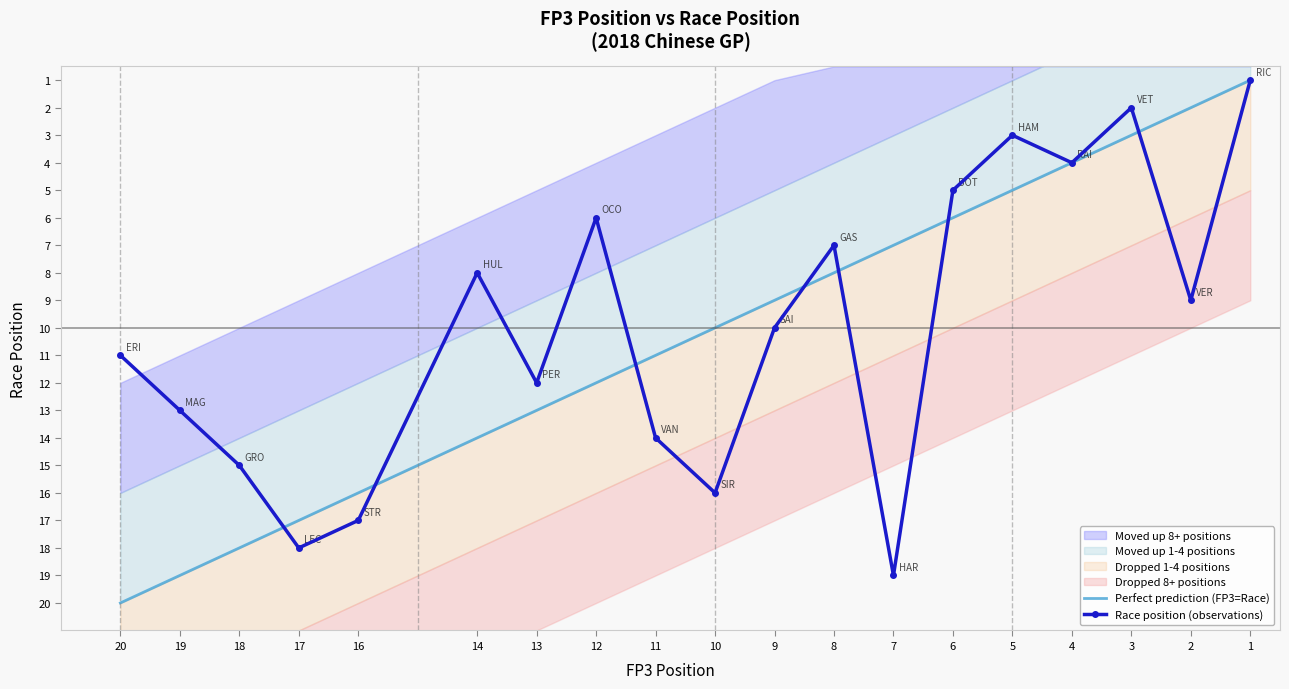

What is the sum of the Perfect prediction (FP3=Race) values at 10 and 2?

12